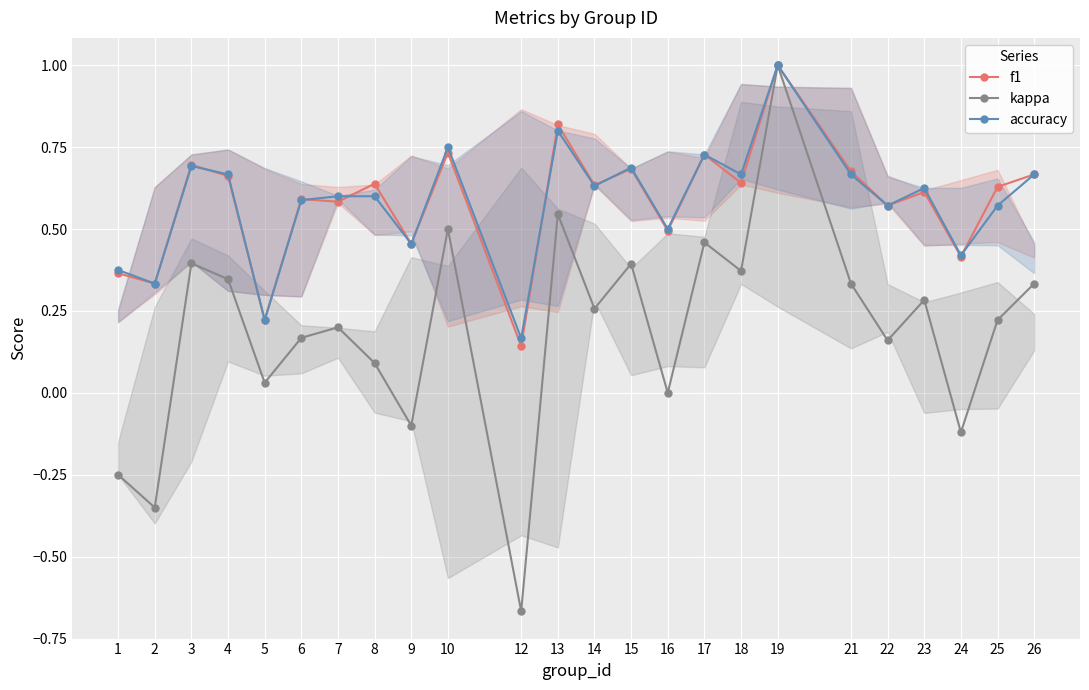

List the labels in order of accuracy value, smallest first.

12, 5, 2, 1, 24, 9, 16, 22, 25, 6, 7, 8, 23, 14, 4, 18, 21, 26, 15, 3, 17, 10, 13, 19